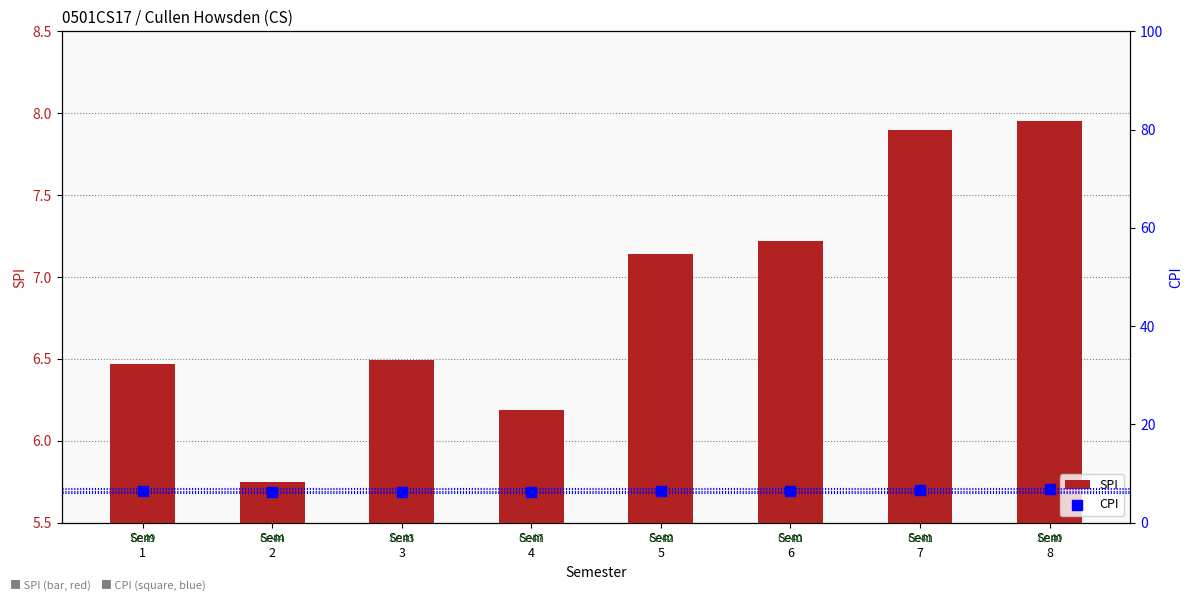

Is the value of CPI at Sem
4 greater than the value of SPI at Sem
2?

Yes